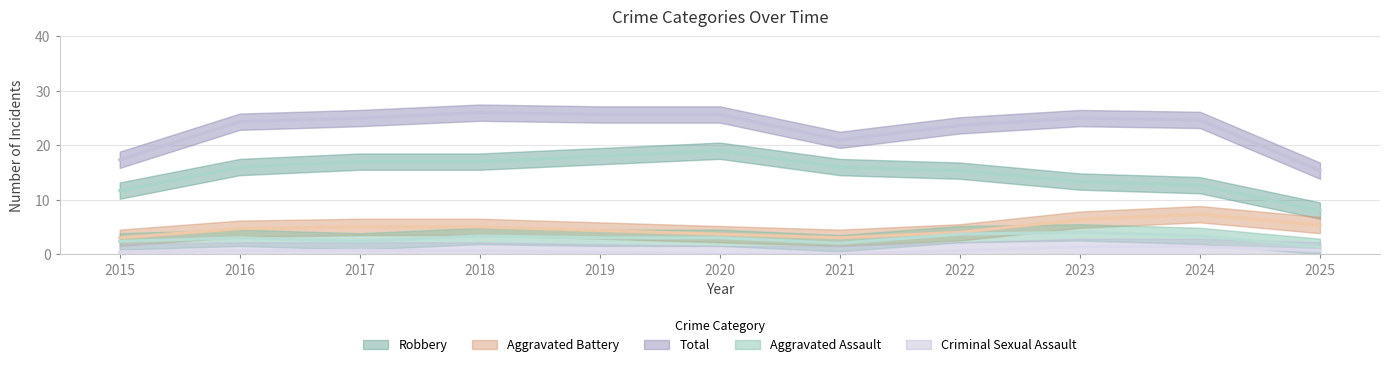

Does the chart have visible grid lines?

Yes